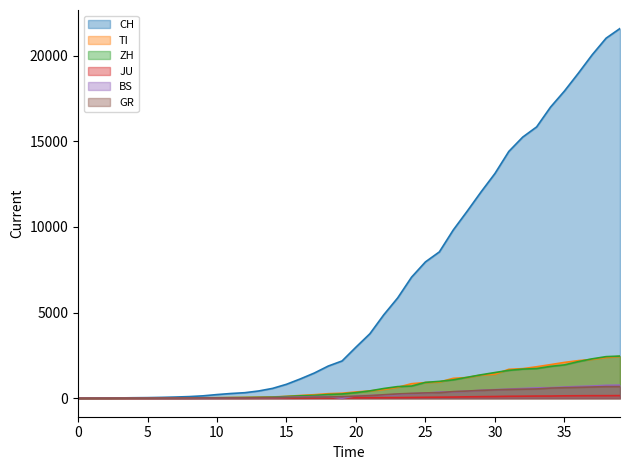

Rank the series at 2020-04-01 from highest to lowest value.

CH, TI, ZH, BS, GR, JU